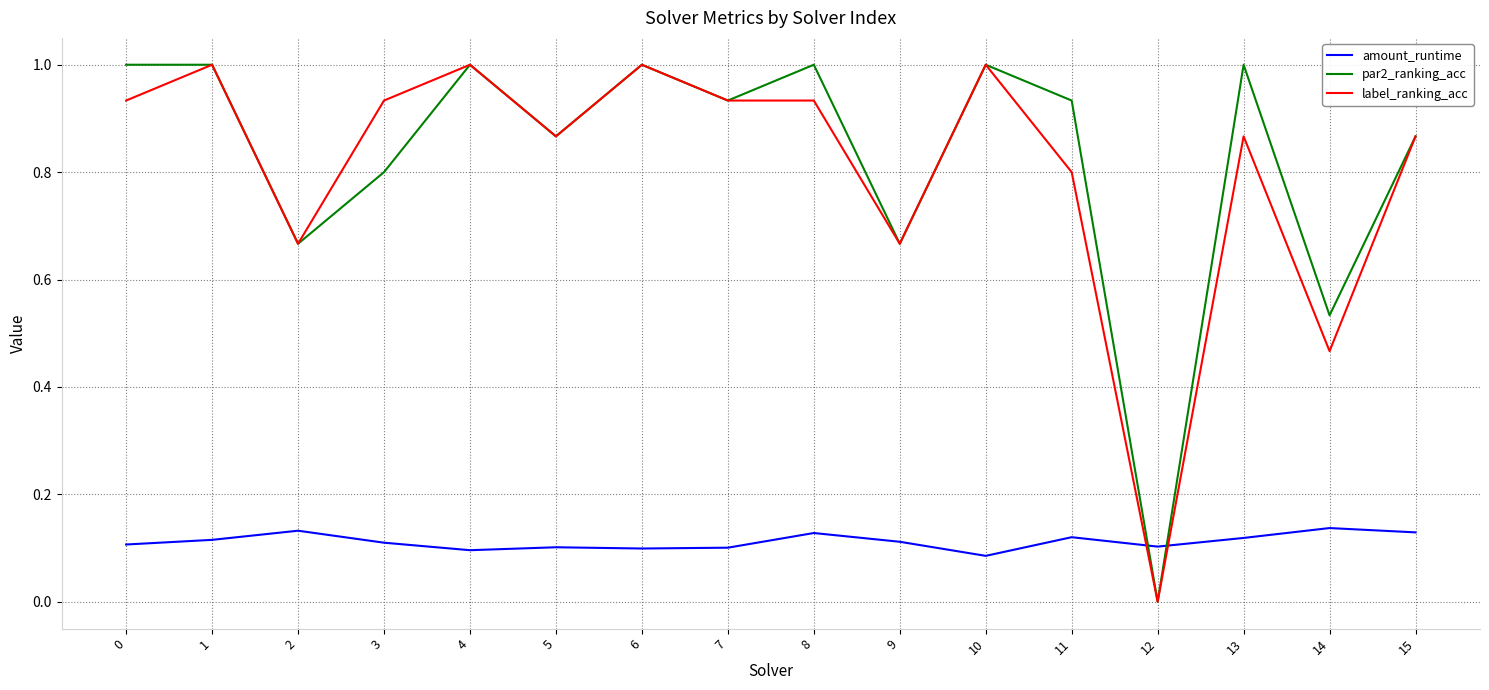

What is the spread (max minus min) of values at 3?

0.8